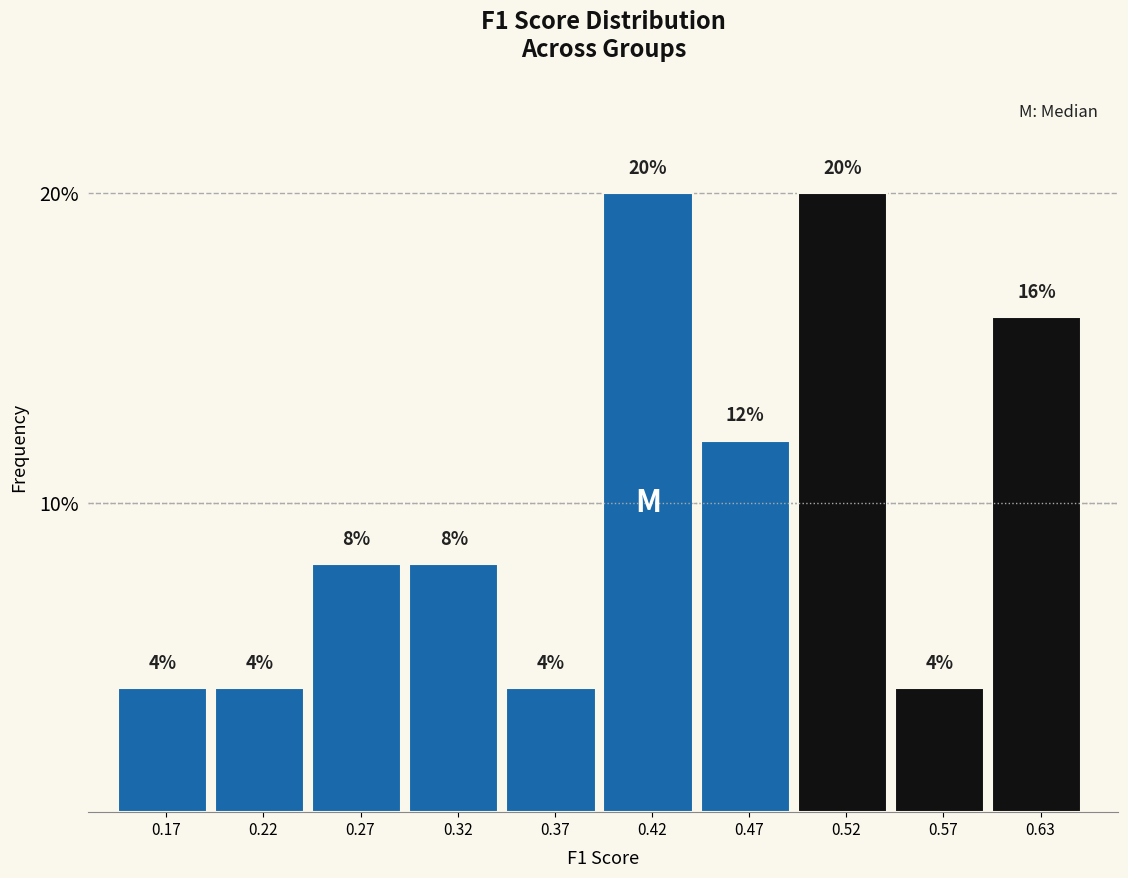

What is the height of the bar covering 0.14 to 0.19 on the x-axis? The bar edges are not printed on the chart, so give them approximately, as read against the axis.

4